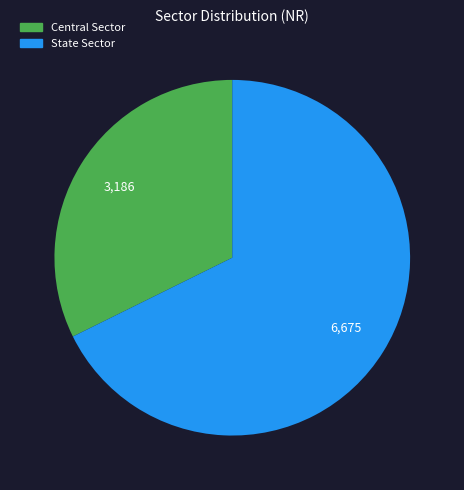

Rank the categories by value from lowest to highest.

Central Sector, State Sector